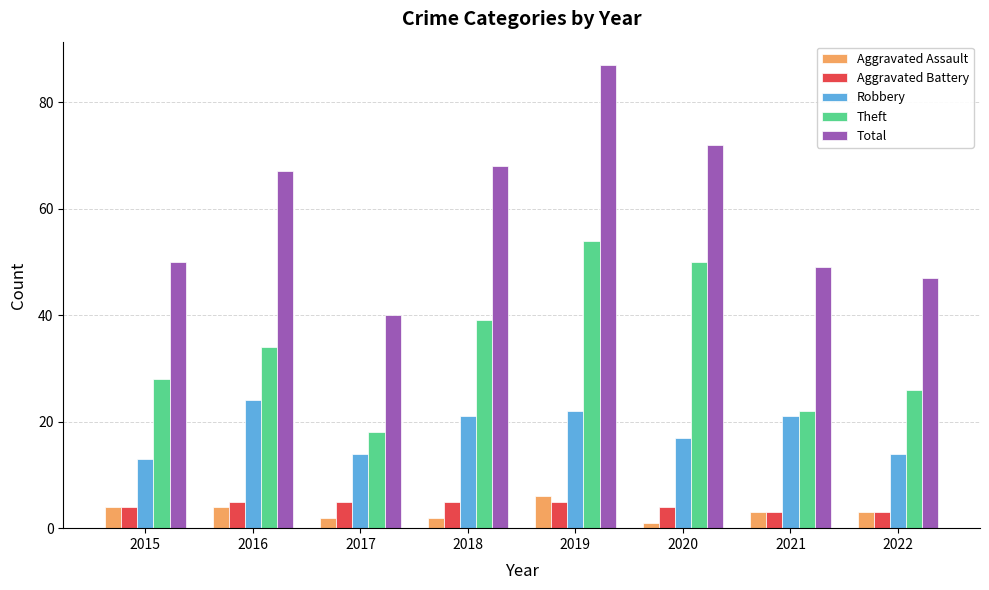

Rank the categories by Total value from lowest to highest.

2017, 2022, 2021, 2015, 2016, 2018, 2020, 2019